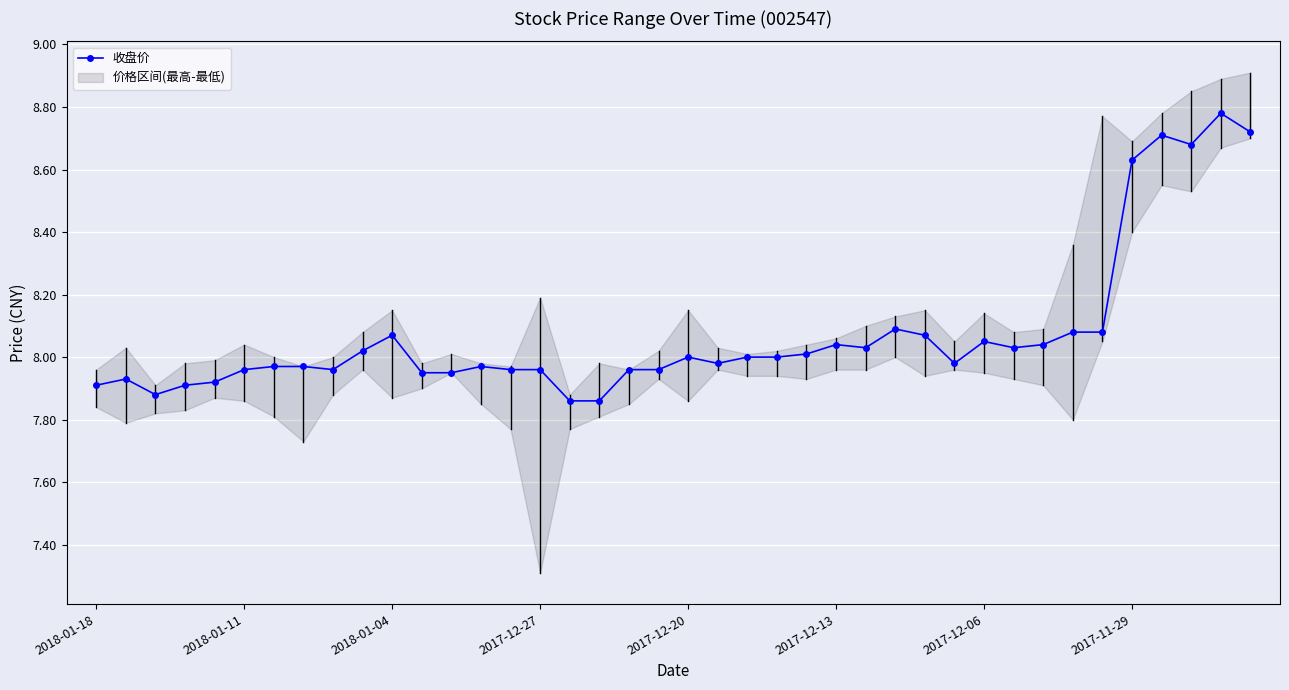

Where does the data first go above 8?

9